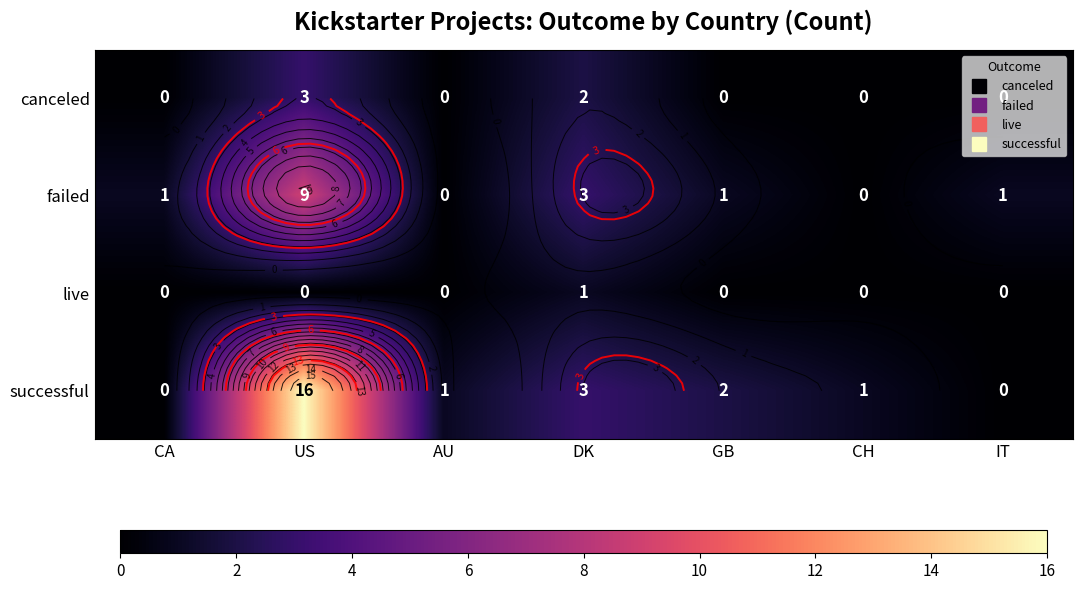

At which label does failed reach its minimum?

AU